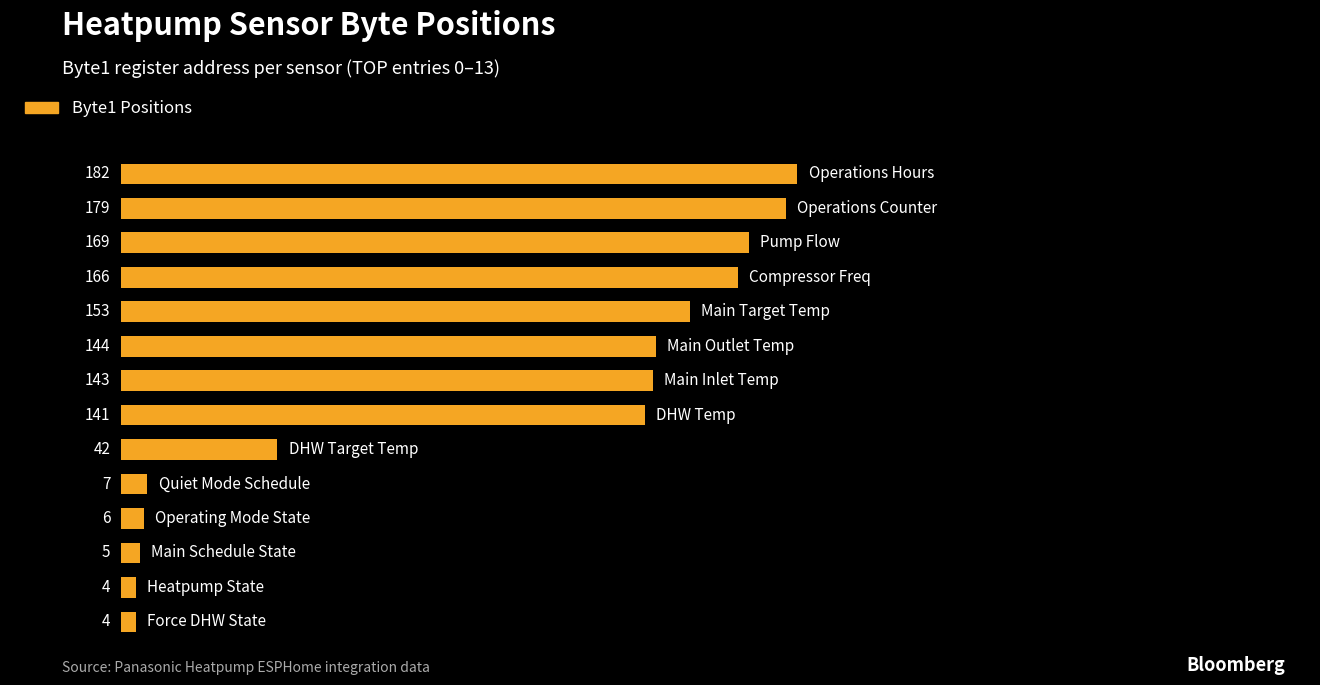

Reading top to bottom, list all the values displayed in this chart.

182	179	169	166	153	144	143	141	42	7	6	5	4	4